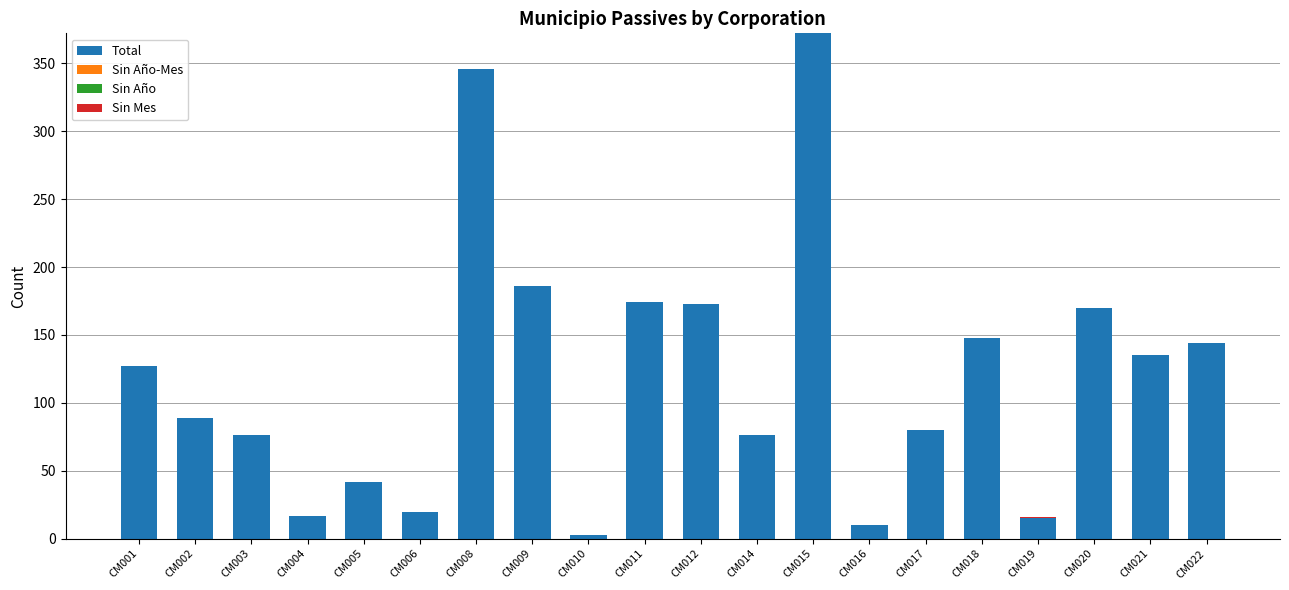

The value of Total at CM022 is 144. True or false?

True